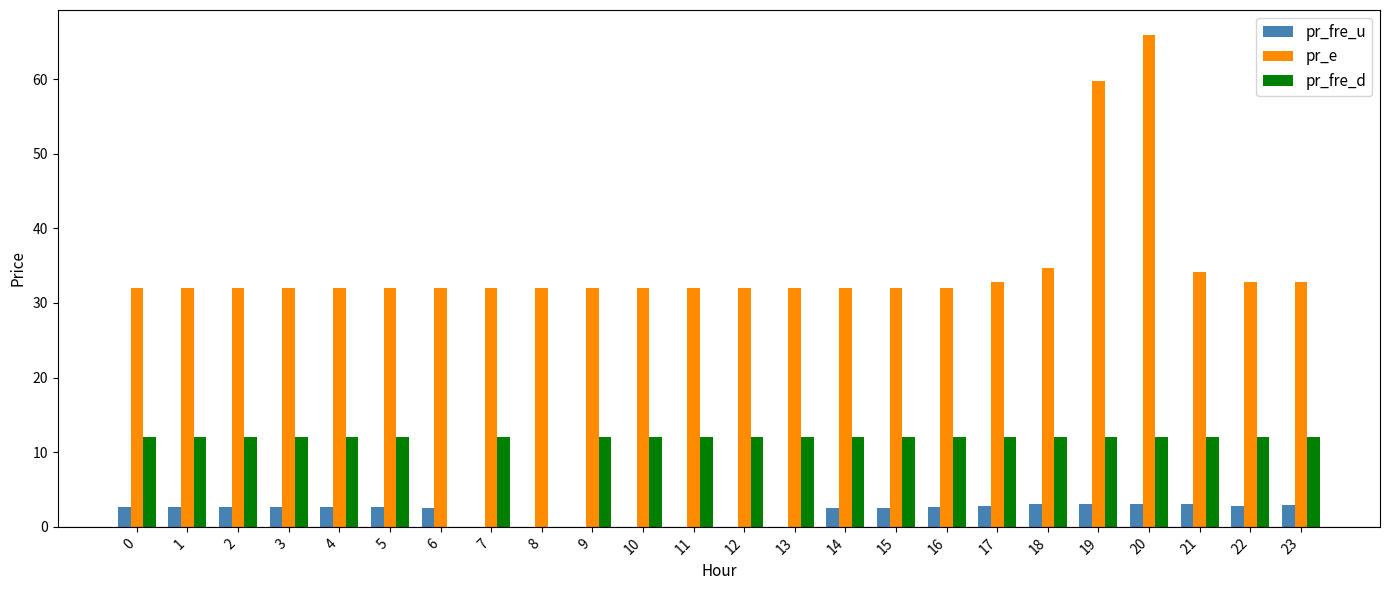

How many data points does each series have?

24